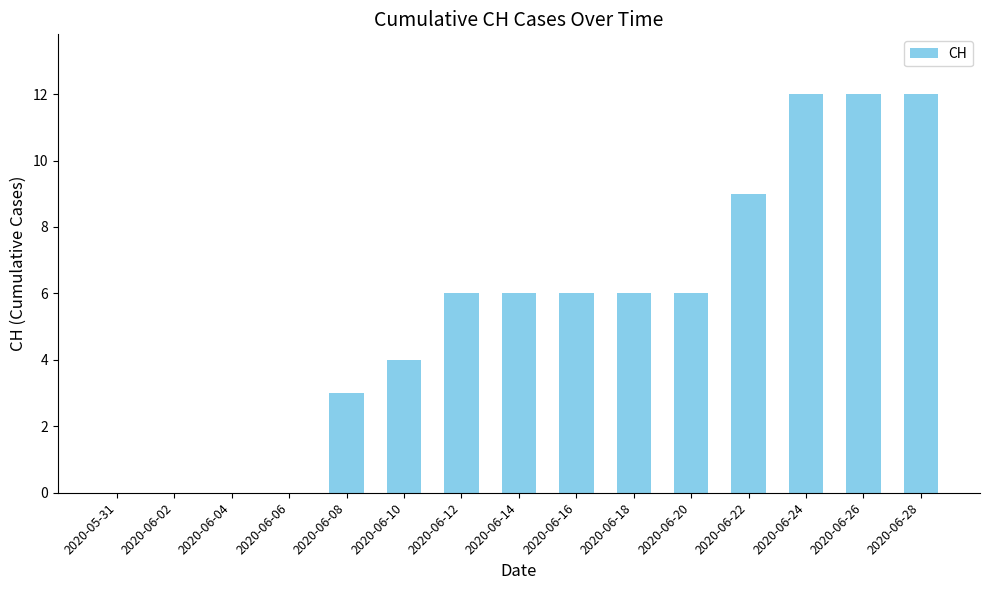

The chart shows a value of 12 at 2020-06-26. True or false?

True